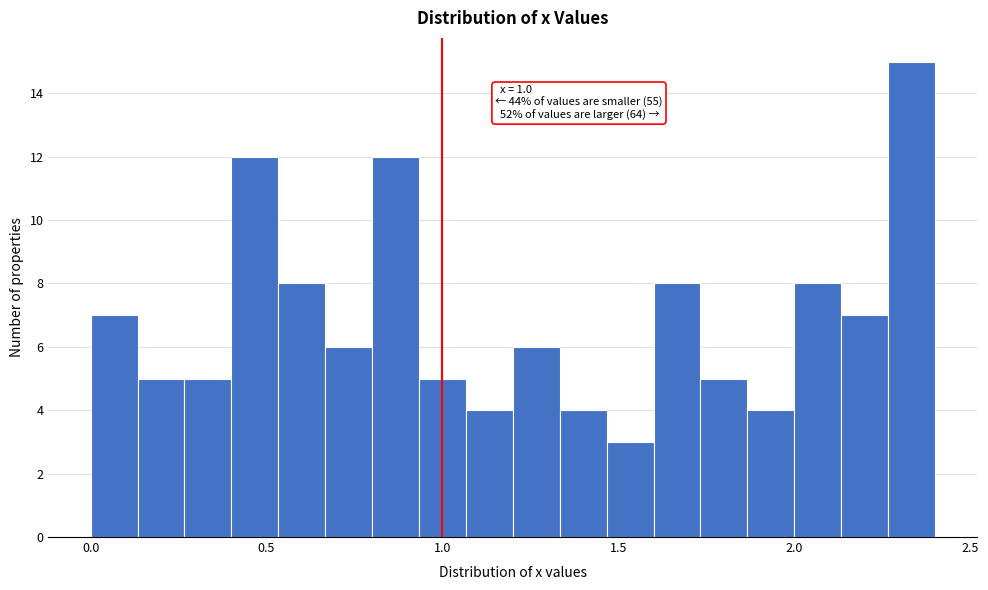

Around what value on the x-axis is the tallest bar? Give the approximate position of its centre, as read against the axis.

2.35